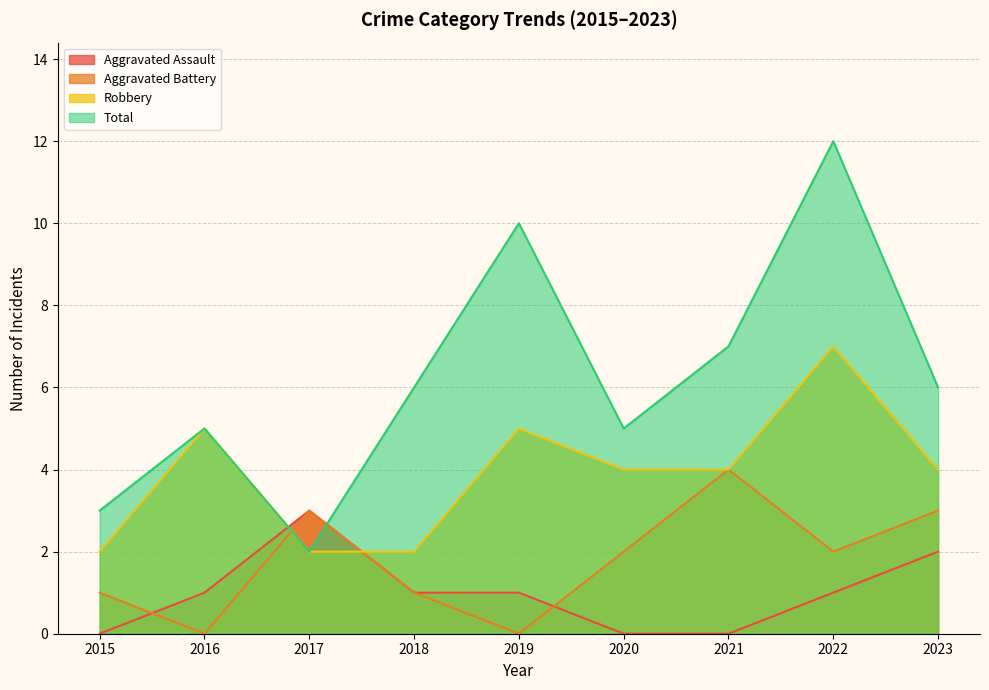

After their last crossing, which series has the higher values: Aggravated Battery or Robbery?

Robbery